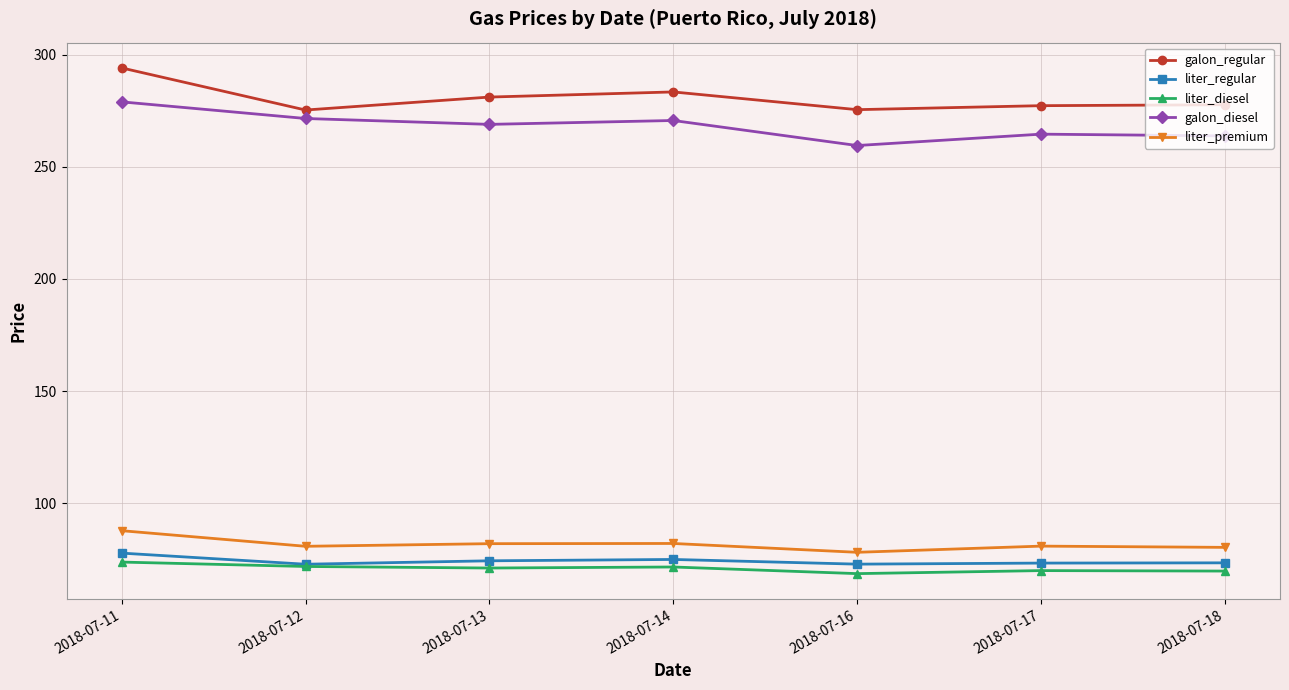

Which series changed the most between 2018-07-11 and 2018-07-18?

galon_regular